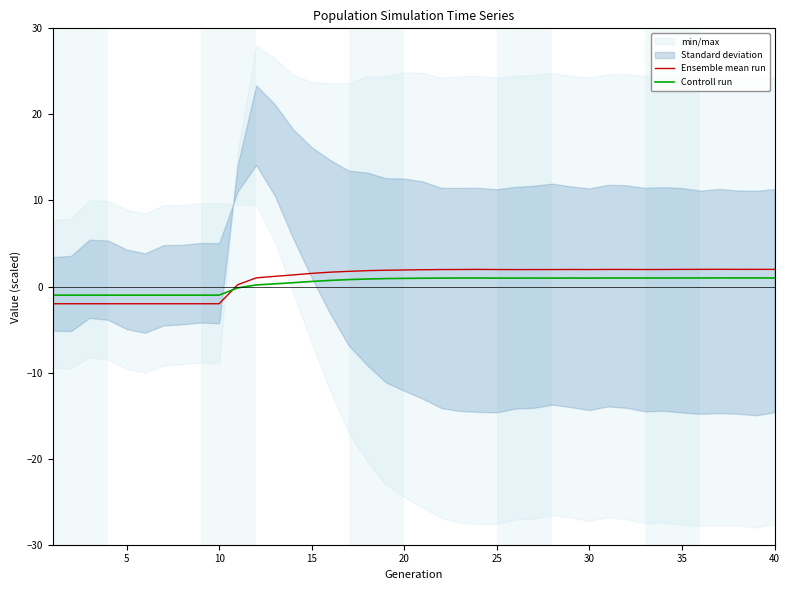

Reading right to left, extract all data points from this chart.

Ensemble mean run: 2.0	2.0	2.0	2.0	2.0	2.0	2.0	2.0	2.0	2.0	2.0	2.0	2.0	2.0	2.0	2.0	2.0	2.0	2.0	2.0	1.9	1.9	1.8	1.8	1.7	1.5	1.4	1.2	1.0	0.2	-2.0	-2.0	-2.0	-2.0	-2.0	-2.0	-2.0	-2.0	-2.0	-2.0
Controll run: 1.0	1.0	1.0	1.0	1.0	1.0	1.0	1.0	1.0	1.0	1.0	1.0	1.0	1.0	1.0	1.0	1.0	1.0	1.0	1.0	0.9	0.9	0.9	0.8	0.7	0.6	0.4	0.3	0.2	-0.2	-1.0	-1.0	-1.0	-1.0	-1.0	-1.0	-1.0	-1.0	-1.0	-1.0